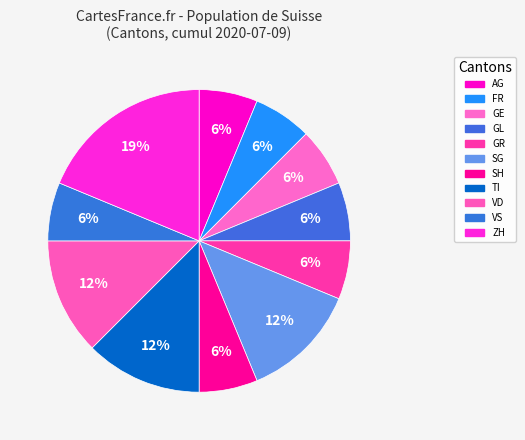

How many slices are in this pie chart?

11